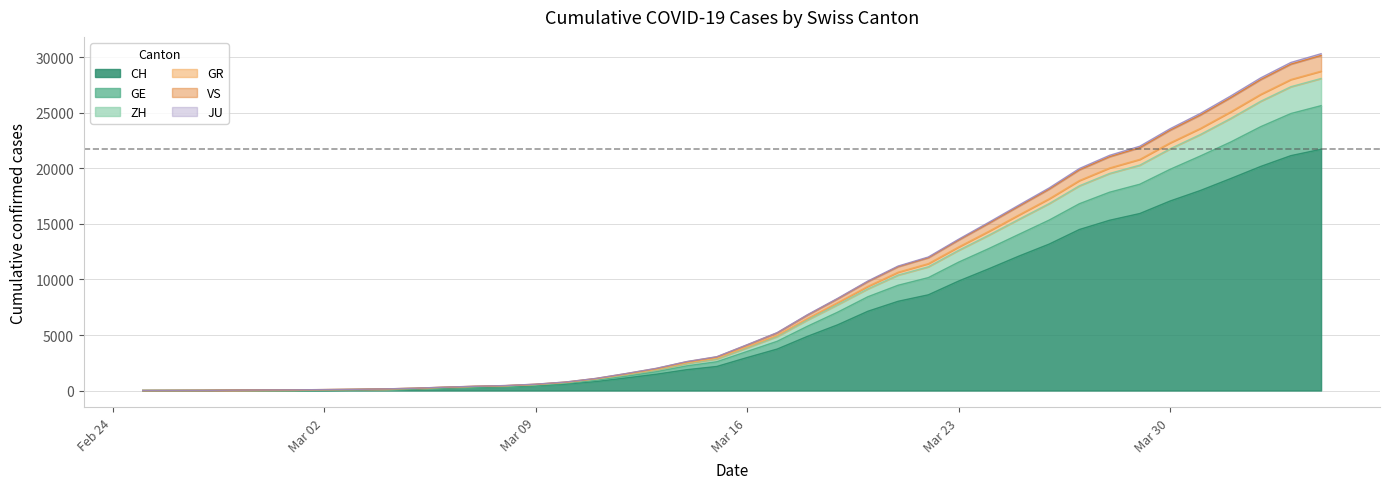

What is the difference between the highest and lowest values at 2020-03-13?

533